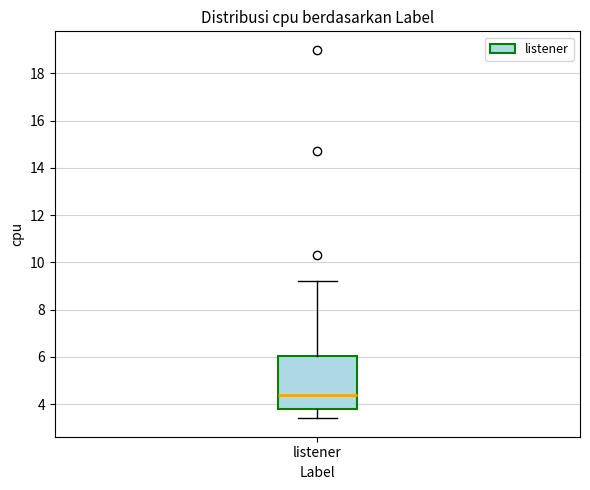

Transcribe this box plot: give where the median line is, the range the box spans, and where the two whiskers end, as read against the y-axis. The values are not printed on the chart, so give them approximately, as read against the axis.

median 4.4, box 3.8 to 6.0, whiskers 3.4 to 9.2